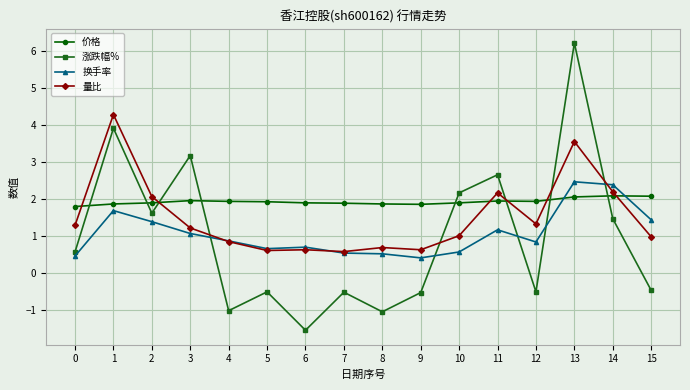

How many lines are shown in the chart?

4